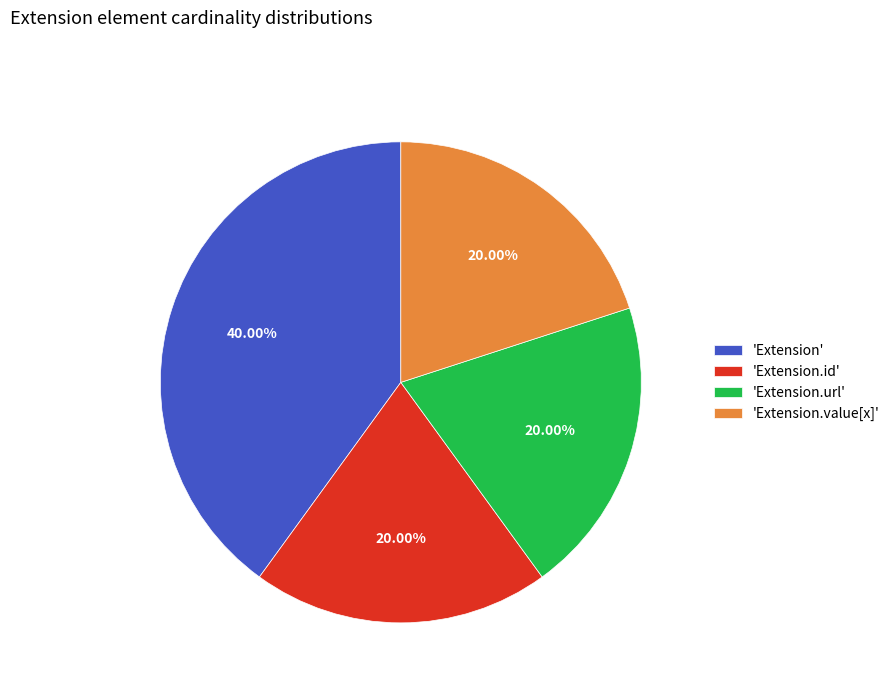

Is there a majority slice in this chart?

No